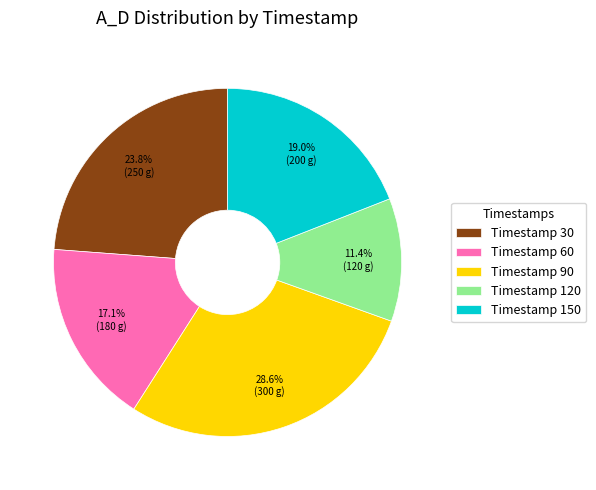

Is there a majority slice in this chart?

No